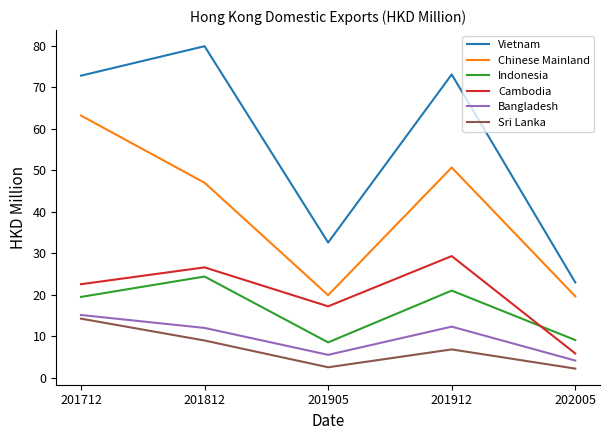

Rank the series by their maximum value, from highest to lowest.

Vietnam, Chinese Mainland, Cambodia, Indonesia, Bangladesh, Sri Lanka